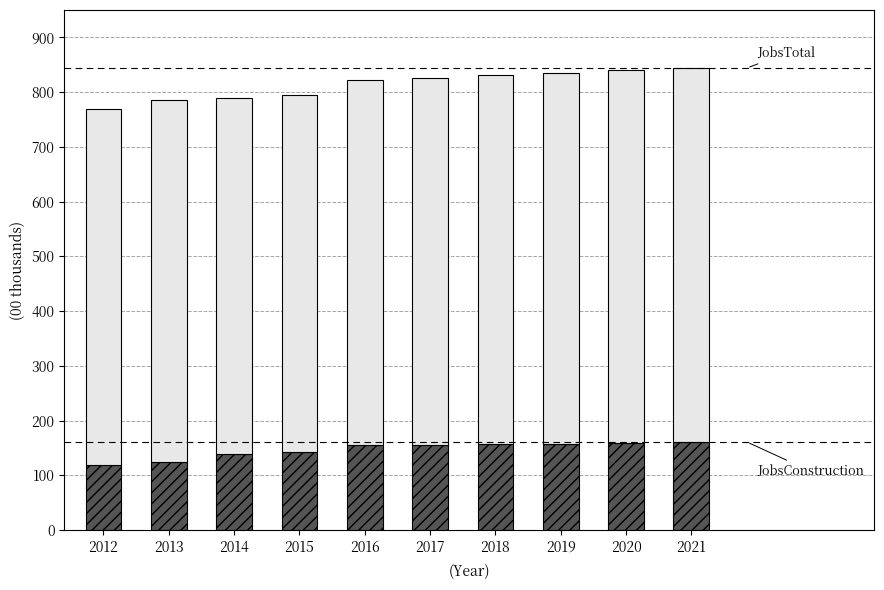

What is the total value across all series at 2015?

795